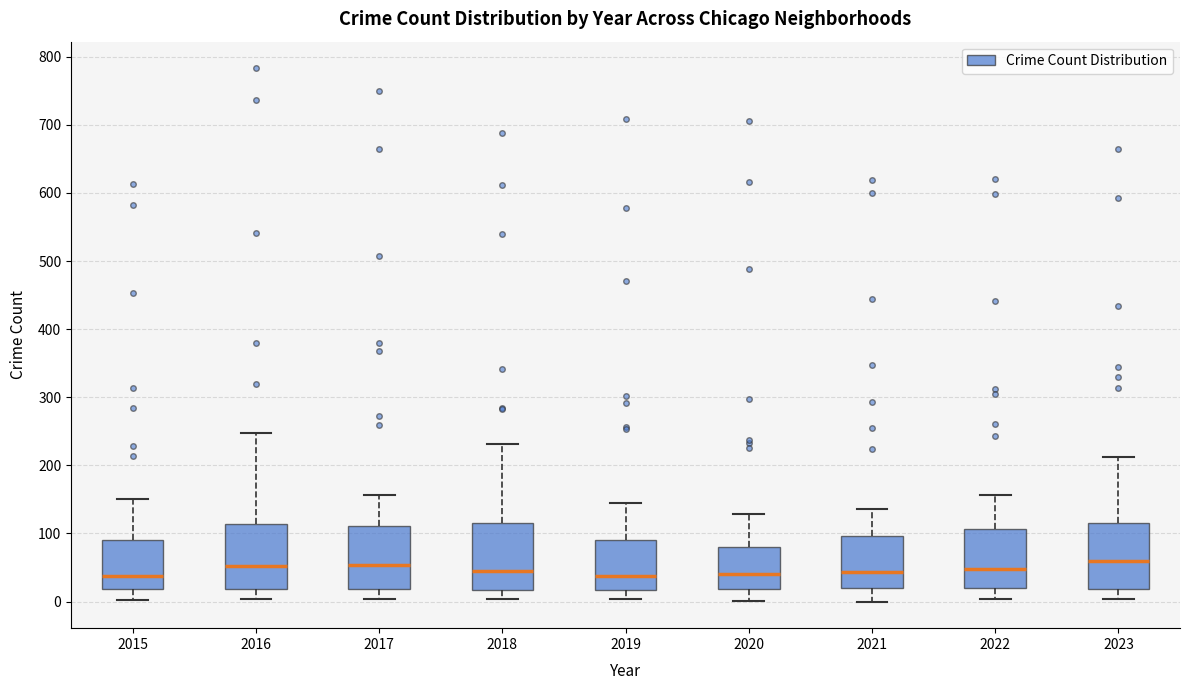

Where does the lower whisker of the box at x = 2018 end on the y-axis? The values are not printed on the chart, so give them approximately, as read against the axis.

0